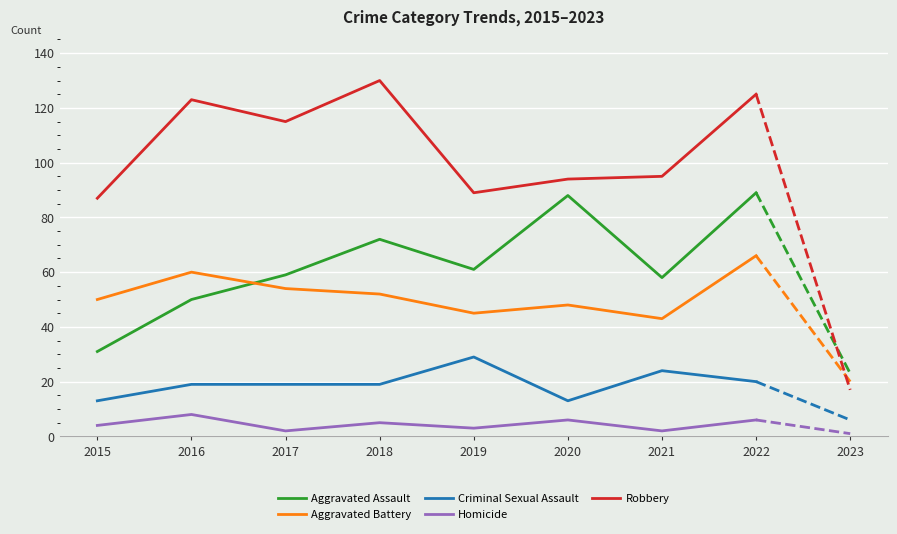

What is the sum of the Aggravated Battery values at 2016 and 2017?

114